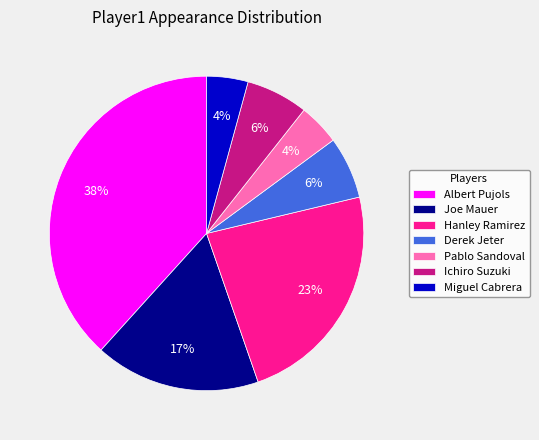

The Joe Mauer slice represents 22% of the pie. True or false?

False